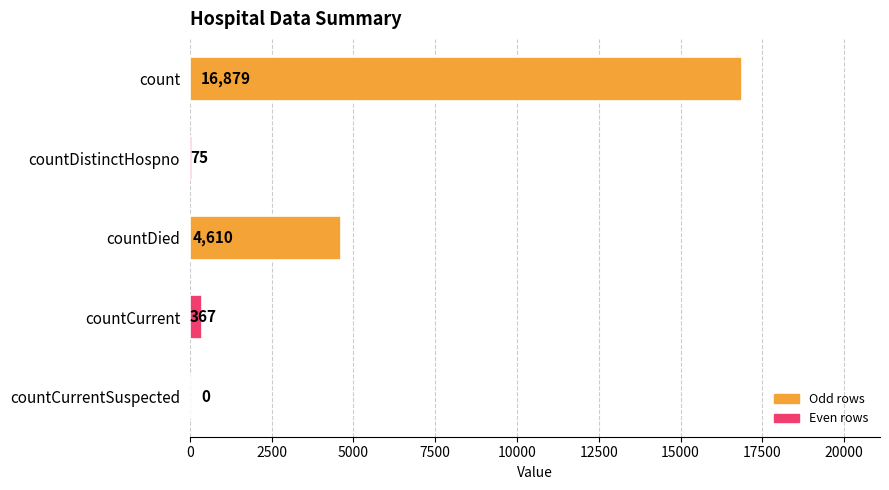

What is the sum of the values at countCurrent and count?

17246